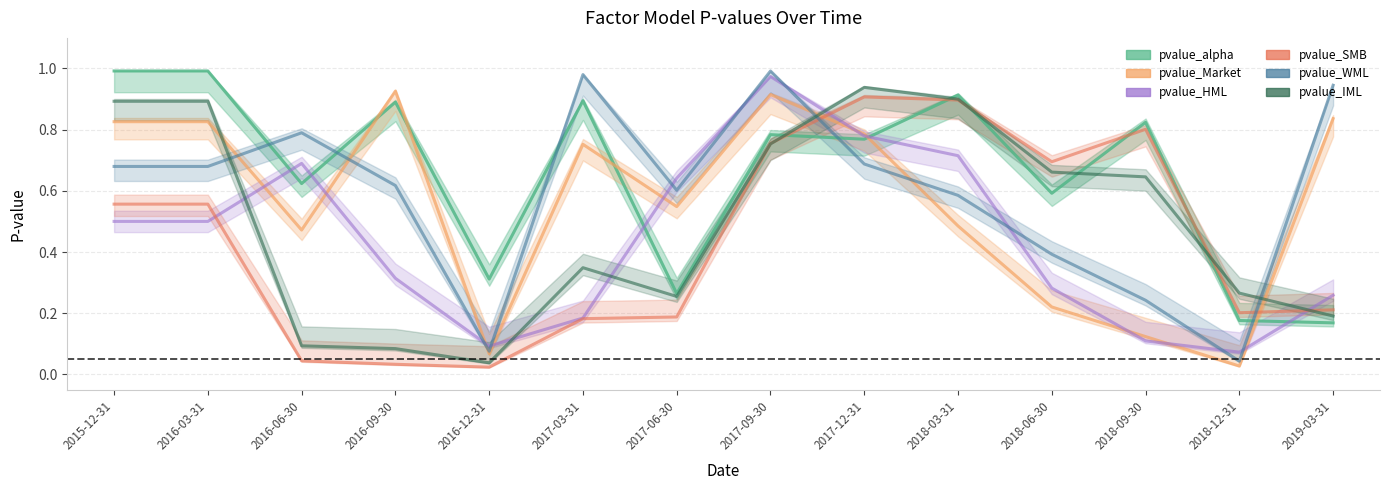

The pvalue_HML series shows 0.1 at 2018-12-31. True or false?

False